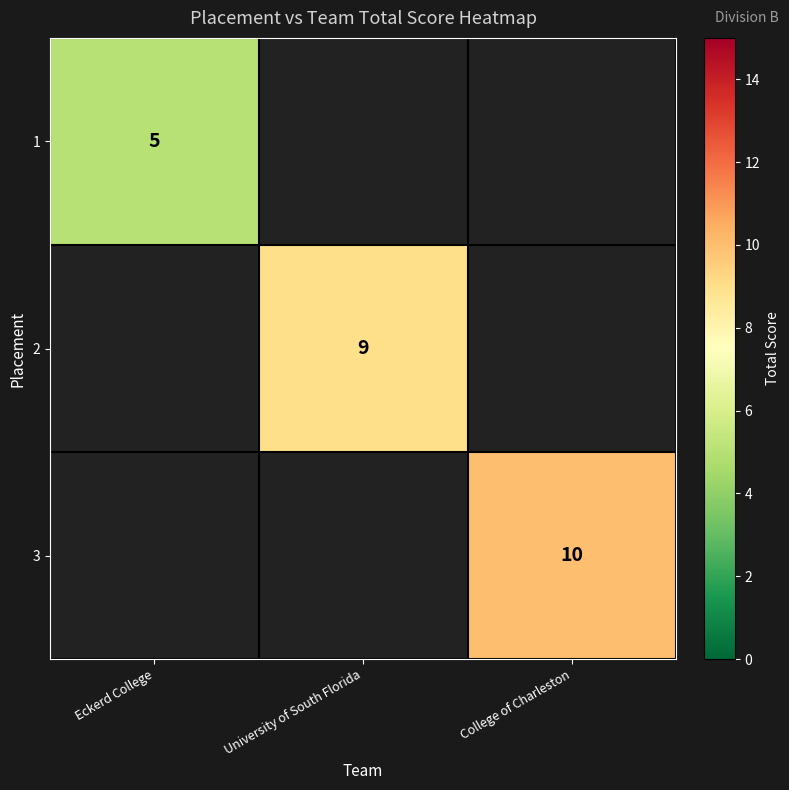

Rank the series at Eckerd College from highest to lowest value.

1, 2, 3